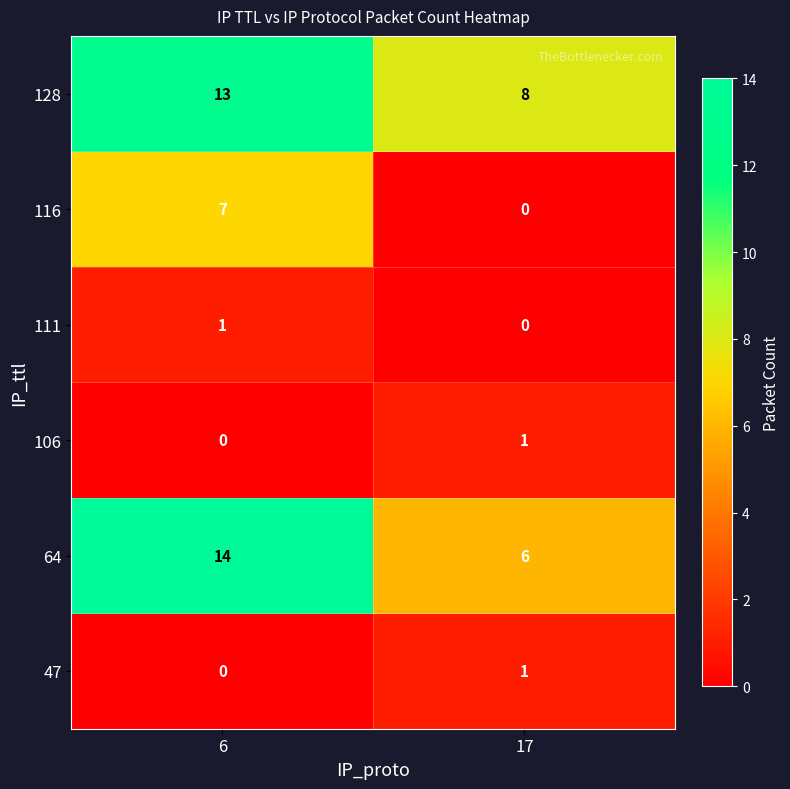

What is the difference between the highest and lowest values at 6?

14